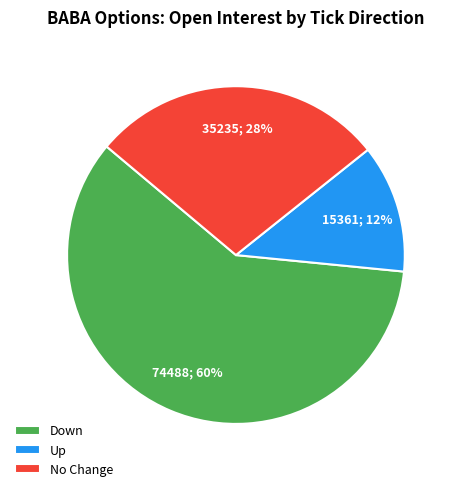

Does any single category account for the majority?

Yes